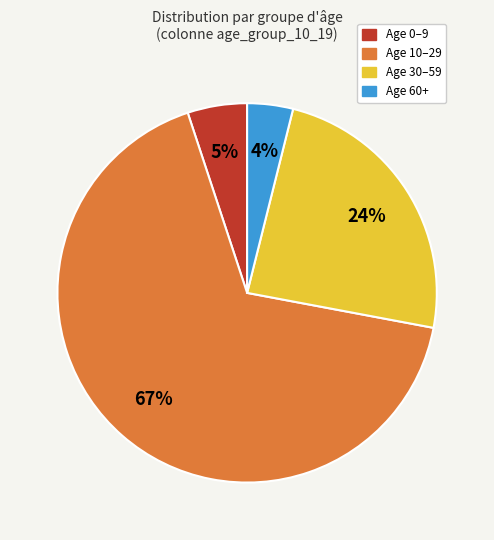

Is the sum of Age 10–29 and Age 30–59 greater than half?

Yes